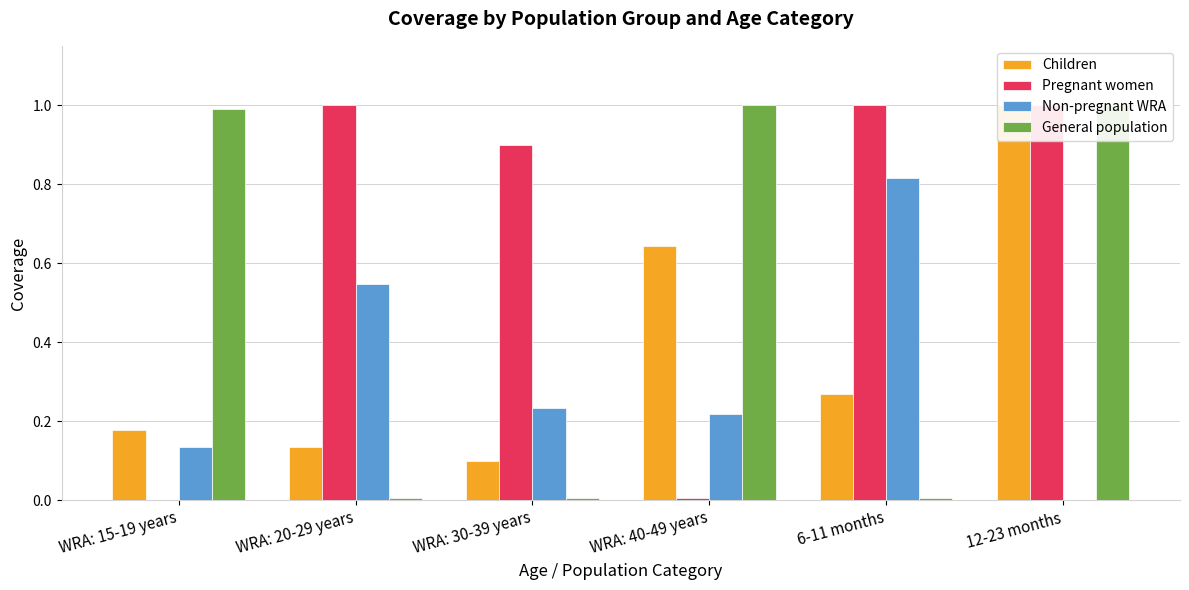

What is the label of the 5th bar from the left?

6-11 months